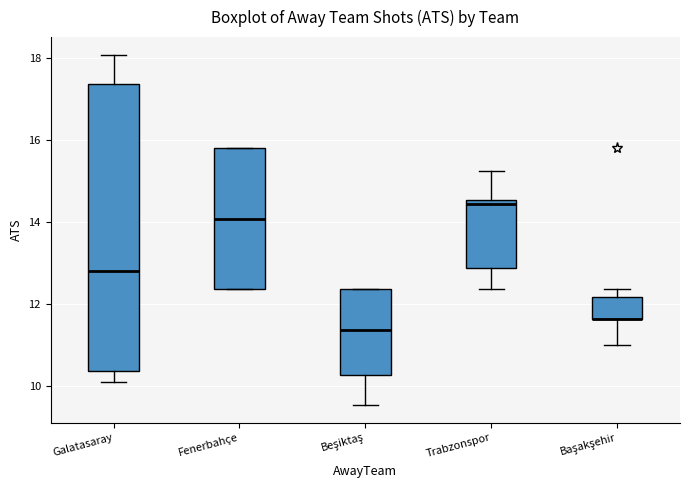

Reading left to right, read every box against the y-axis: the position of its median line, the range the box covers, and the ends of its whiskers. The values are not printed on the chart, so give them approximately, as read against the axis.

Galatasaray: median 12.8, box 10.4 to 17.4, whiskers 10.2 to 18.0
Fenerbahçe: median 14.0, box 12.4 to 15.8, whiskers 12.4 to 15.8
Beşiktaş: median 11.4, box 10.2 to 12.4, whiskers 9.6 to 12.4
Trabzonspor: median 14.4, box 12.8 to 14.6, whiskers 12.4 to 15.2
Başakşehir: median 11.6 (drawn on the box's lower edge), box 11.6 to 12.2, whiskers 11.0 to 12.4